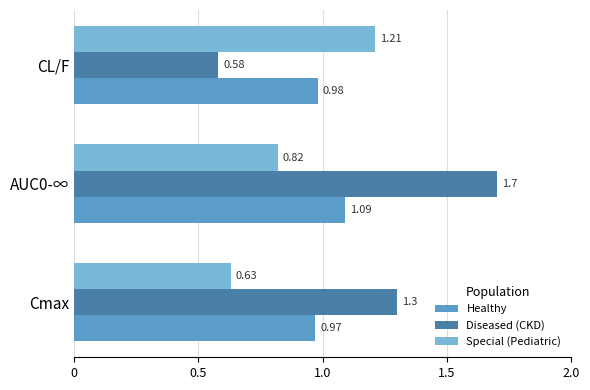

List the series in order of their overall mean, highest first.

Diseased (CKD), Healthy, Special (Pediatric)